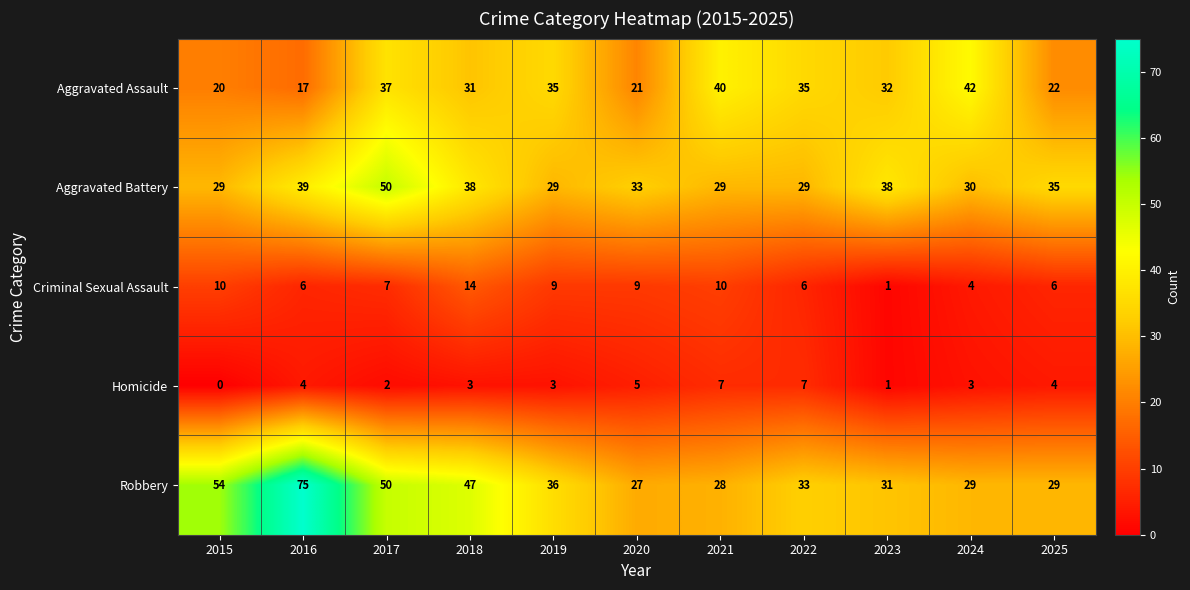

What is the difference between the maximum and second lowest values in the Criminal Sexual Assault series?

10